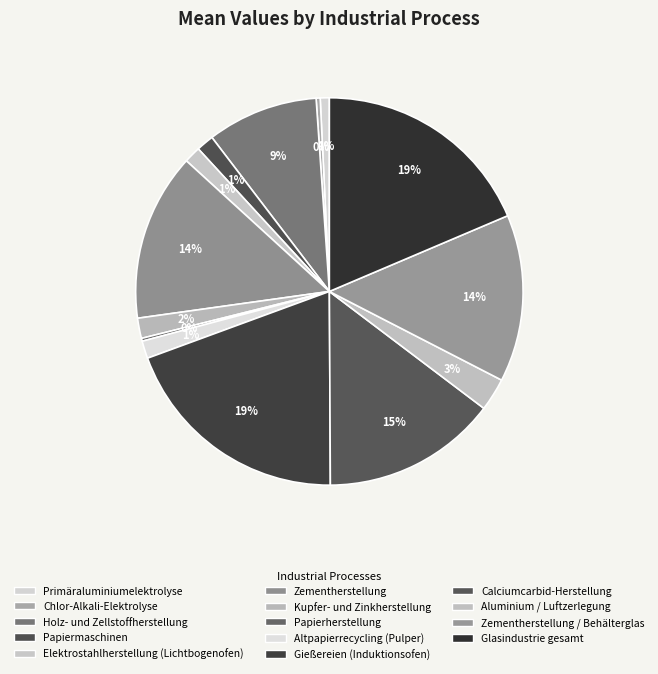

Between Zementherstellung and Calciumcarbid-Herstellung, which is larger?

Calciumcarbid-Herstellung